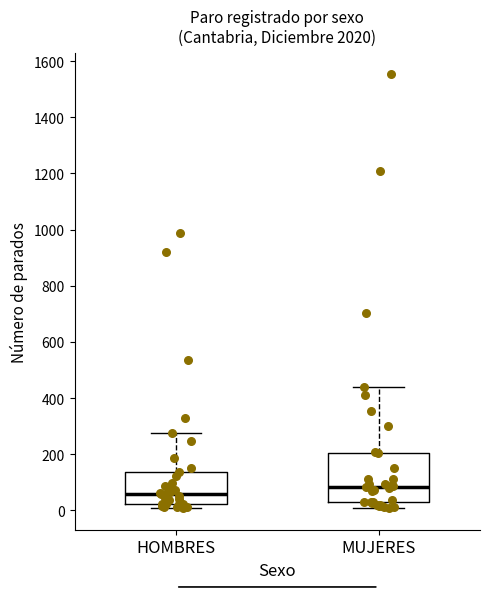

Which box has the lowest median line?

HOMBRES